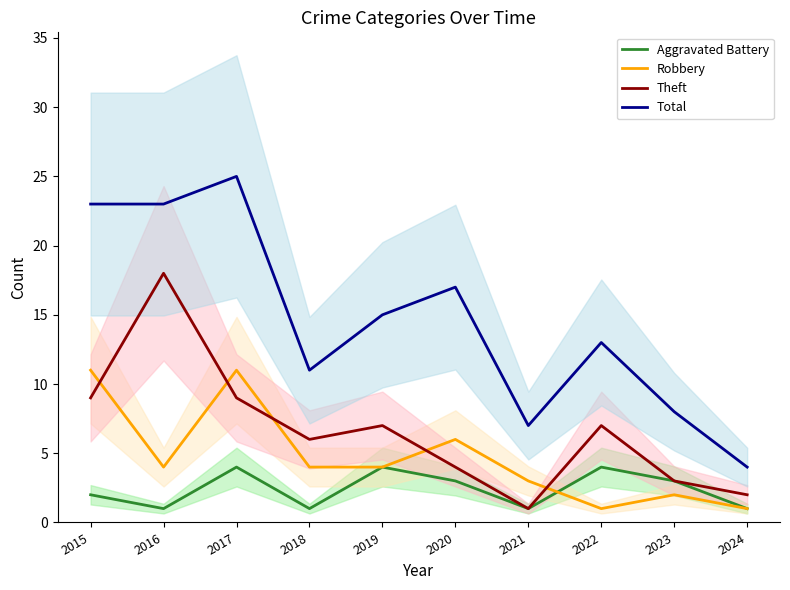

Where is Aggravated Battery nearest to the value 2?

2015